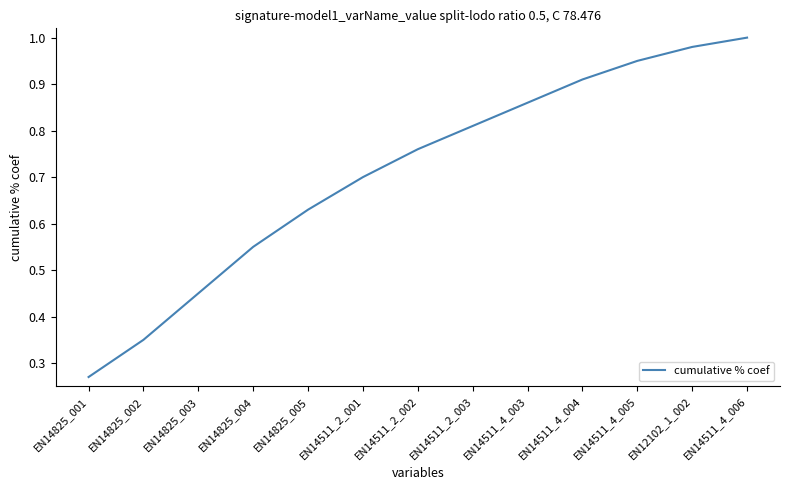

Rank the categories by value from lowest to highest.

EN14825_001, EN14825_002, EN14825_003, EN14825_004, EN14825_005, EN14511_2_001, EN14511_2_002, EN14511_2_003, EN14511_4_003, EN14511_4_004, EN14511_4_005, EN12102_1_002, EN14511_4_006